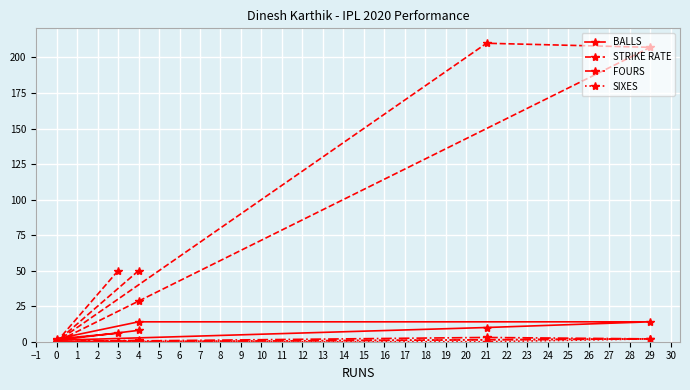

What is the difference between the maximum and minimum values in the FOURS series?

3.0